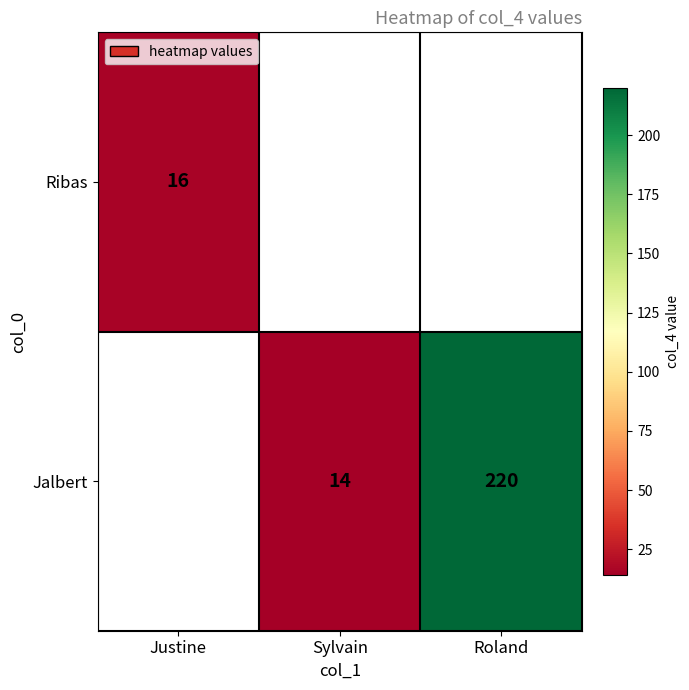

The Jalbert series shows 220 at Roland. True or false?

True